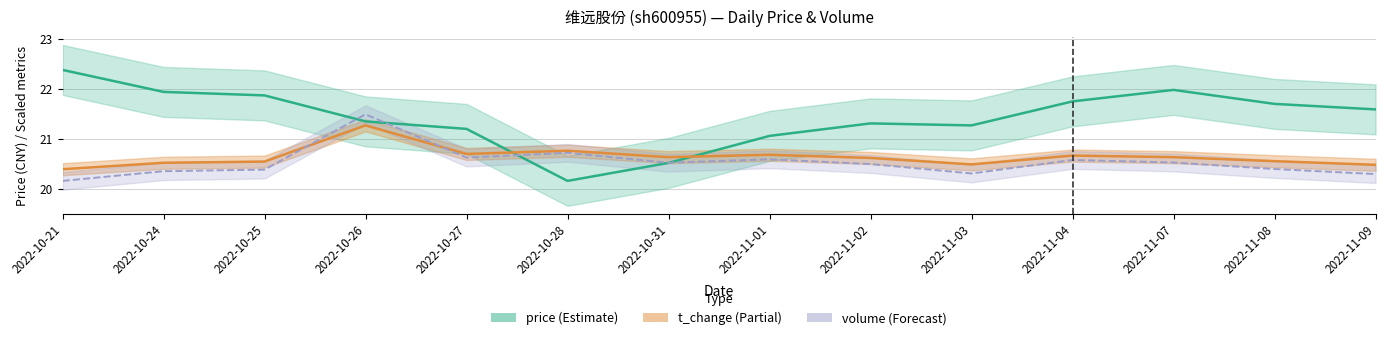

The value of volume (scaled) at 2022-11-08 is 5.8. True or false?

False